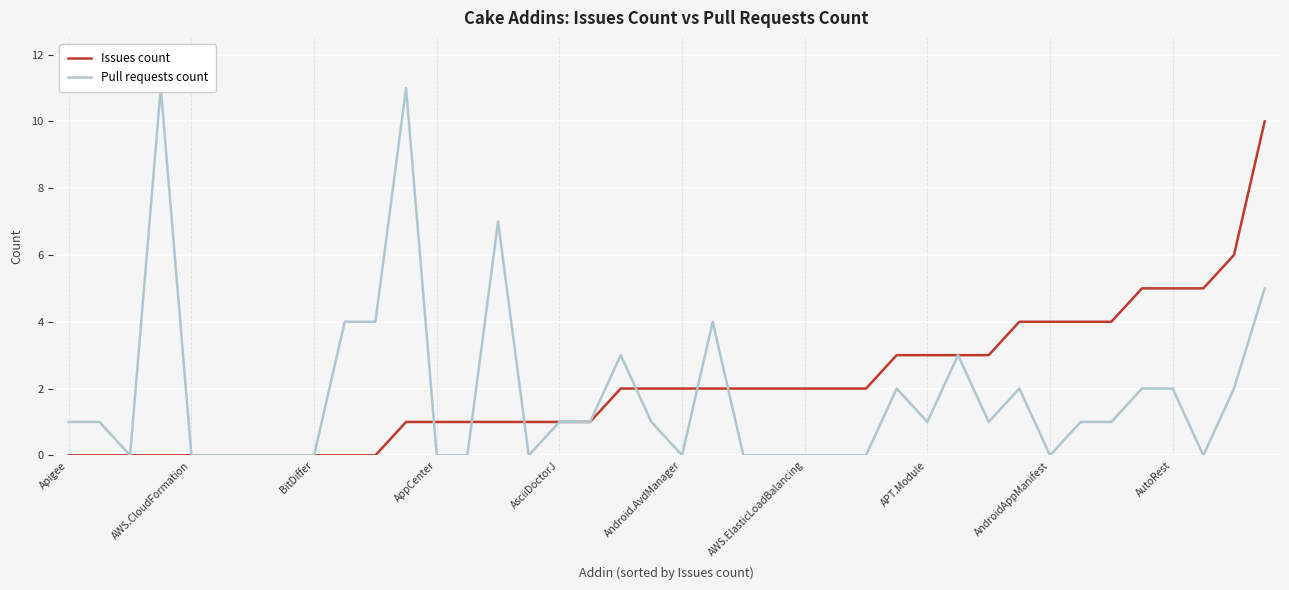

Reading left to right, extract all data points from this chart.

Issues count: 0	0	0	0	0	0	0	0	0	0	0	1	1	1	1	1	1	1	2	2	2	2	2	2	2	2	2	3	3	3	3	4	4	4	4	5	5	5	6	10
Pull requests count: 1	1	0	11	0	0	0	0	0	4	4	11	0	0	7	0	1	1	3	1	0	4	0	0	0	0	0	2	1	3	1	2	0	1	1	2	2	0	2	5